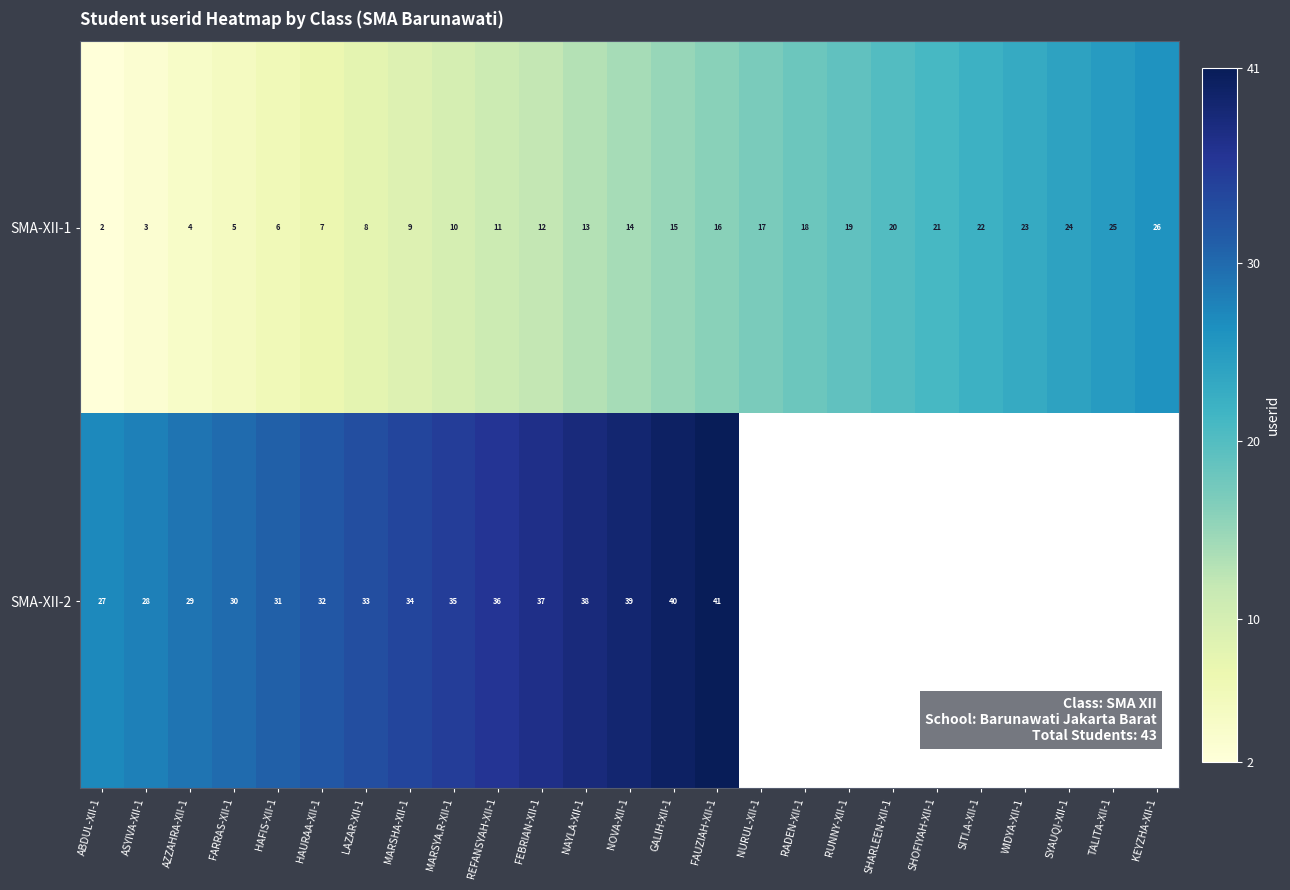

Rank the series at AZZAHRA-XII-1 from lowest to highest value.

SMA-XII-1, SMA-XII-2